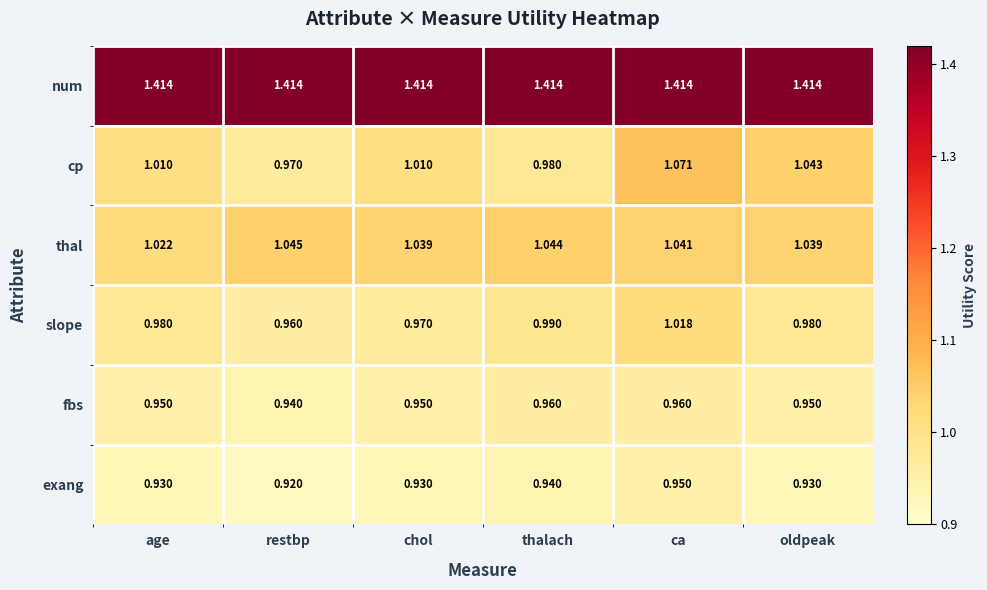

Which series has the widest spread of values?

cp